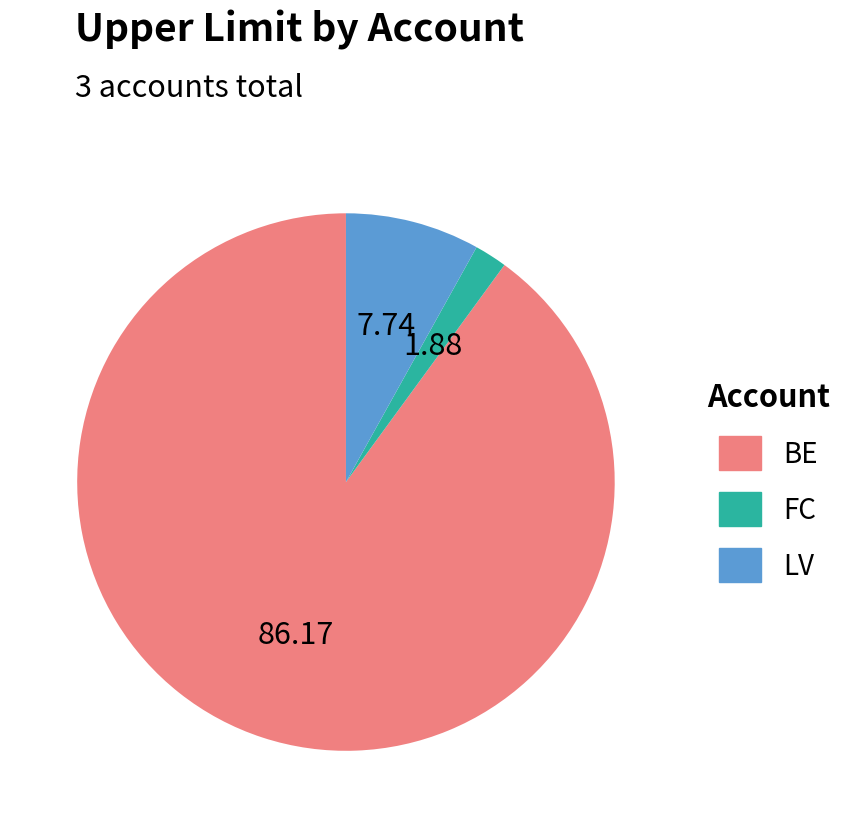

Does LV represent more than half of the total?

No